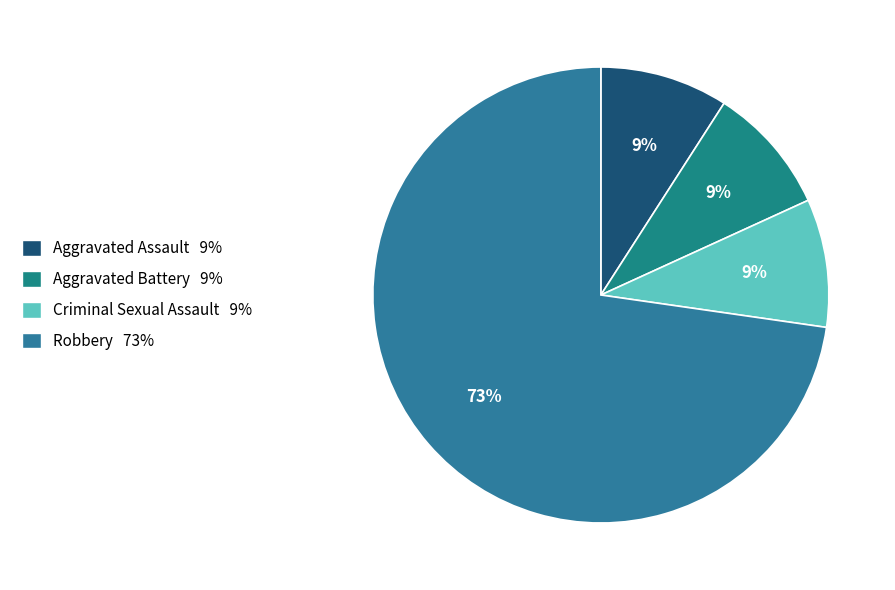

To the nearest percent, what is the combined percentage of Aggravated Assault and Aggravated Battery?

18%